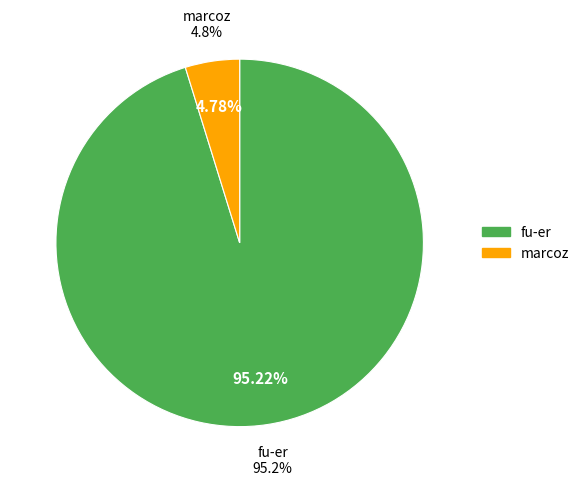

What is the smallest slice in the pie chart?

marcoz